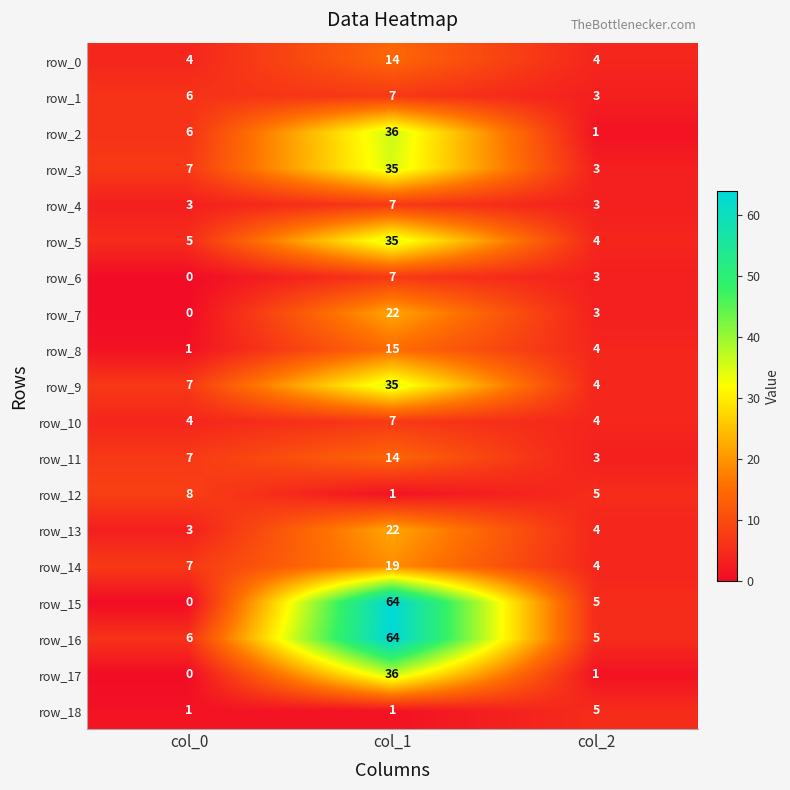

Reading left to right, what are all the values shown in this chart?

row_0: col_0=4	col_1=14	col_2=4
row_1: col_0=6	col_1=7	col_2=3
row_2: col_0=6	col_1=36	col_2=1
row_3: col_0=7	col_1=35	col_2=3
row_4: col_0=3	col_1=7	col_2=3
row_5: col_0=5	col_1=35	col_2=4
row_6: col_0=0	col_1=7	col_2=3
row_7: col_0=0	col_1=22	col_2=3
row_8: col_0=1	col_1=15	col_2=4
row_9: col_0=7	col_1=35	col_2=4
row_10: col_0=4	col_1=7	col_2=4
row_11: col_0=7	col_1=14	col_2=3
row_12: col_0=8	col_1=1	col_2=5
row_13: col_0=3	col_1=22	col_2=4
row_14: col_0=7	col_1=19	col_2=4
row_15: col_0=0	col_1=64	col_2=5
row_16: col_0=6	col_1=64	col_2=5
row_17: col_0=0	col_1=36	col_2=1
row_18: col_0=1	col_1=1	col_2=5